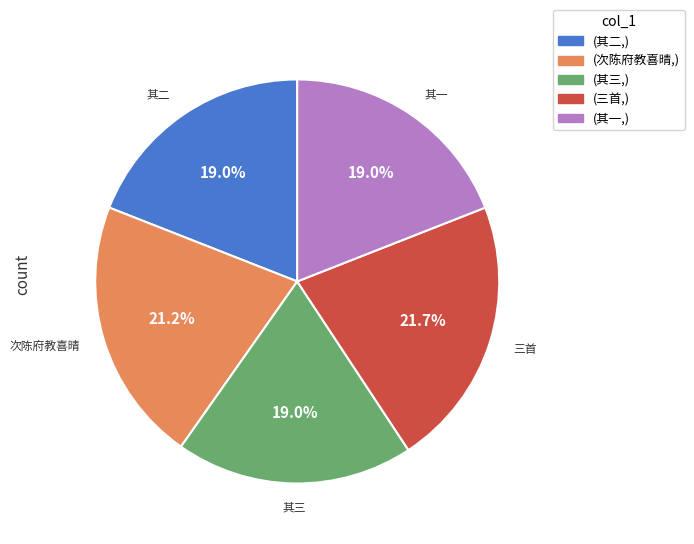

Does any single category account for the majority?

No